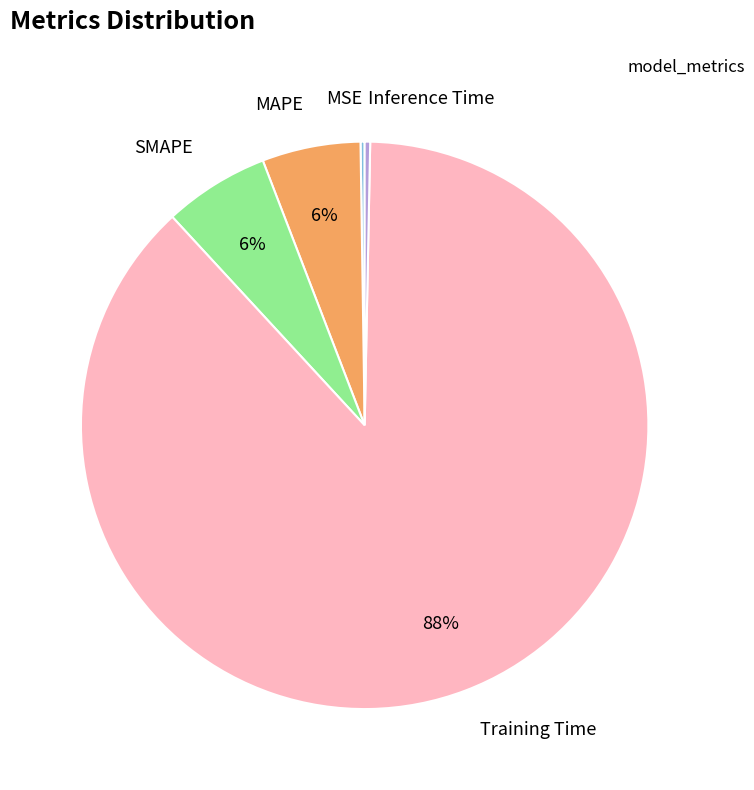

Combined, do Inference Time and Training Time account for over 50%?

Yes